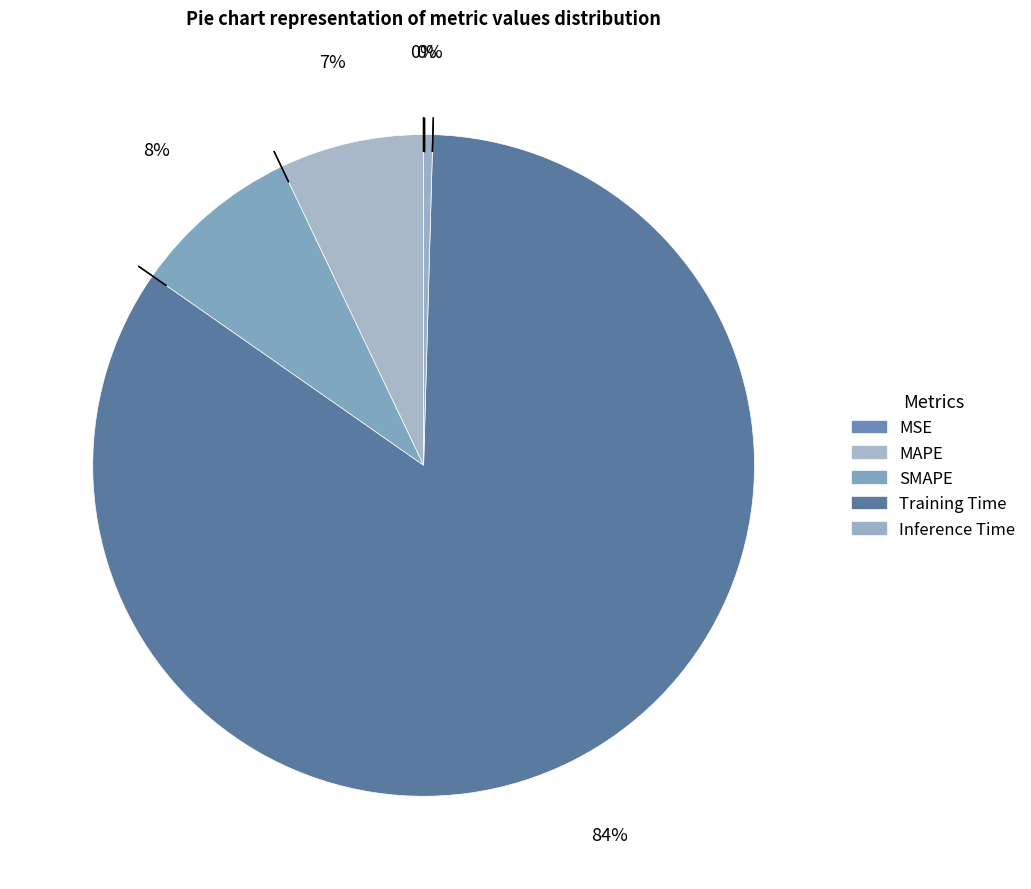

What percentage is the Training Time slice, to the nearest percent?

84%